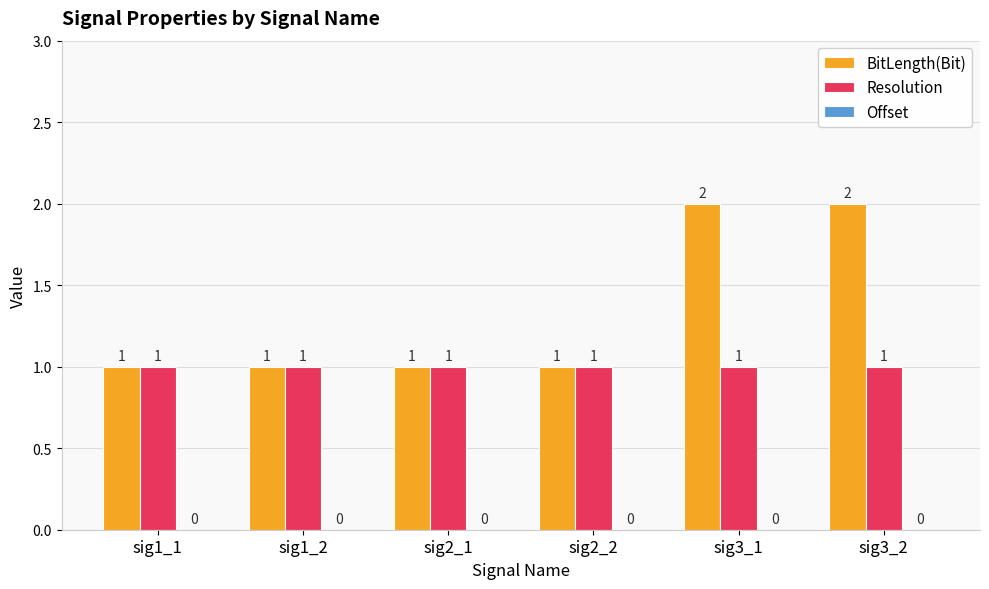

The value of Resolution at sig1_1 is 1. True or false?

True